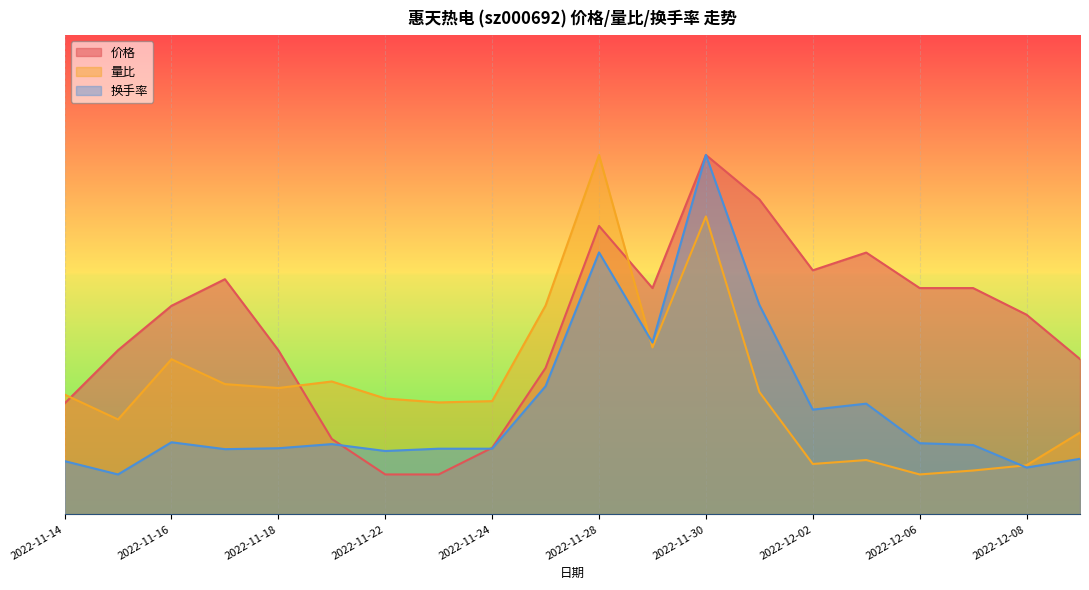

How many lines are shown in the chart?

3